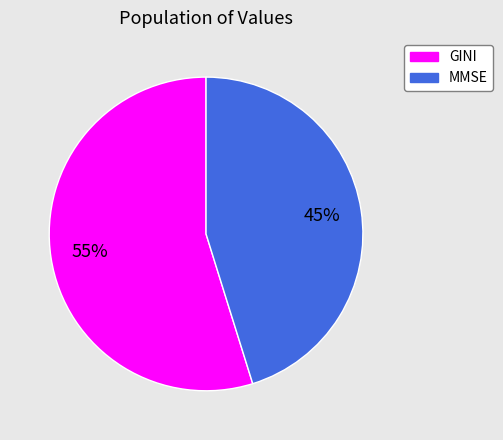

Combined, do MMSE and GINI account for over 50%?

Yes